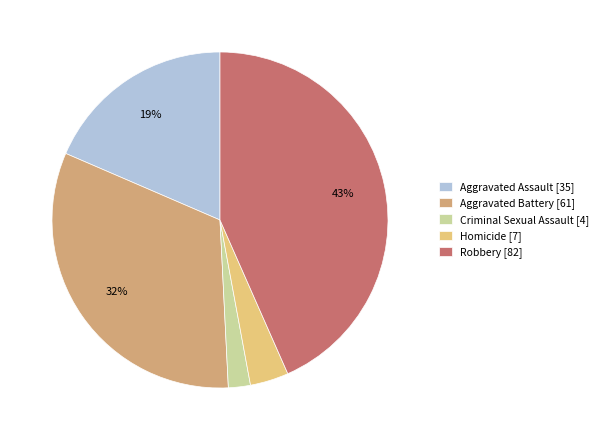

How many slices are in this pie chart?

5